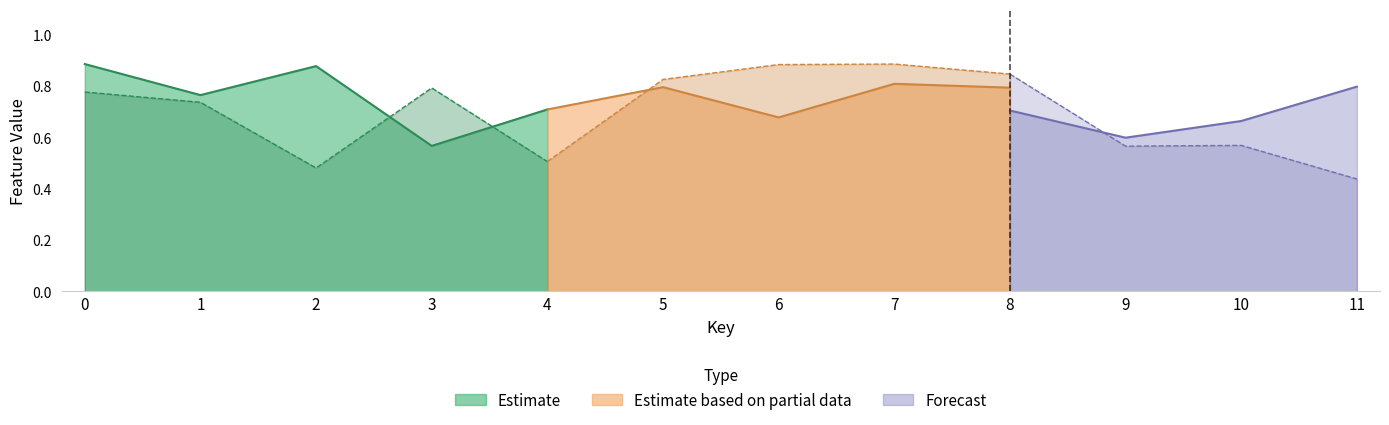

What is the value of the forecast point at the 5th from the left?

0.3